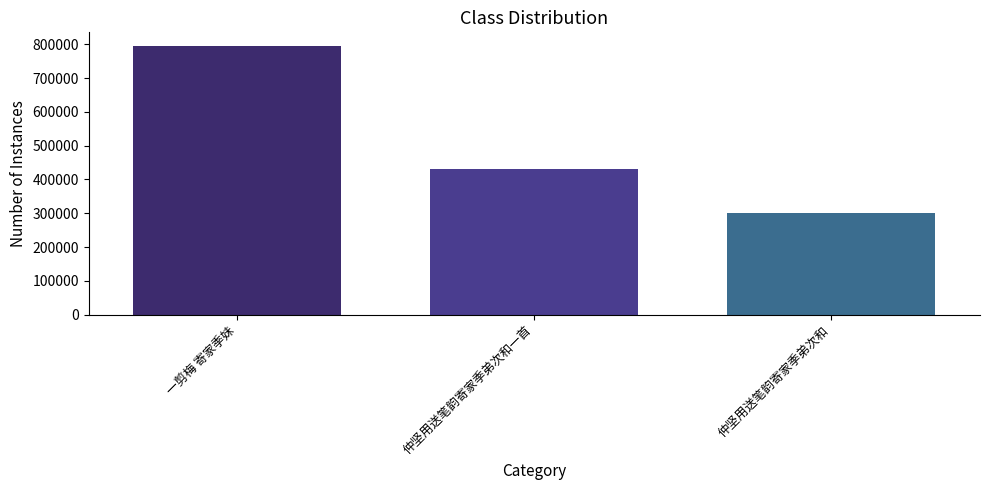

Where does the data first go above 430307?

一剪梅 寄家季妹